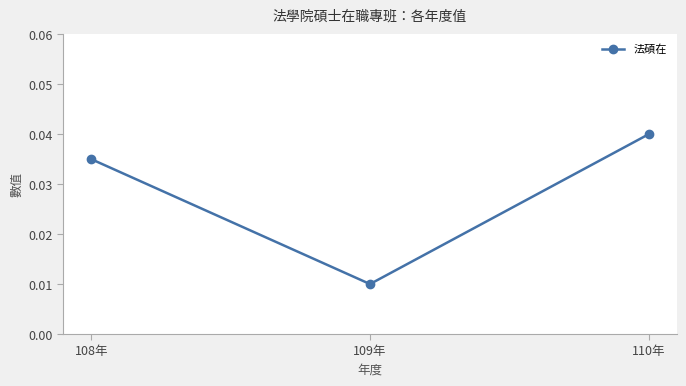

The value at 110年 is 0.1. True or false?

False